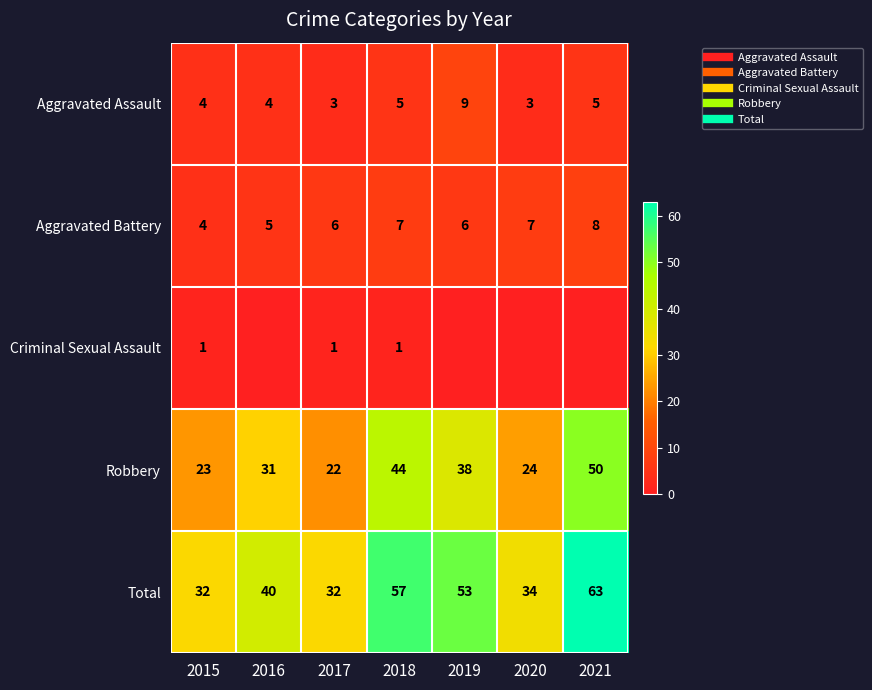

What is the difference between the Robbery values at 2017 and 2021?

28